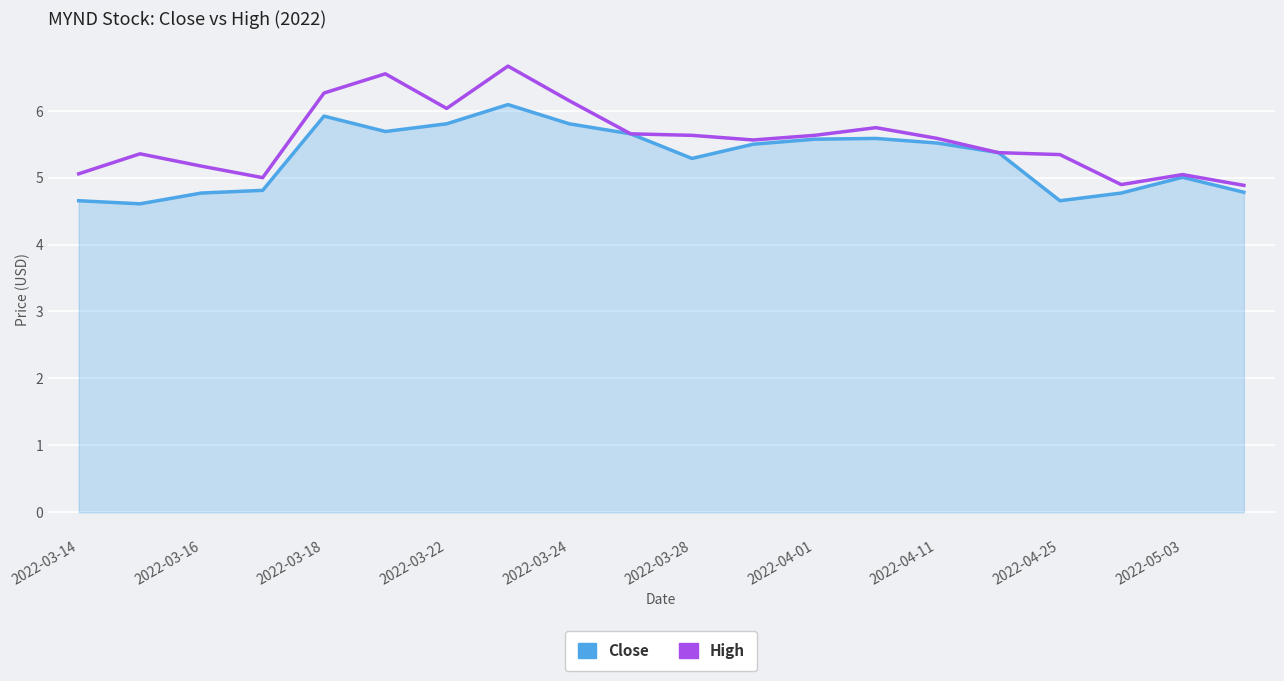

True or false: High has more than 0 points higher than both neighbors.

True